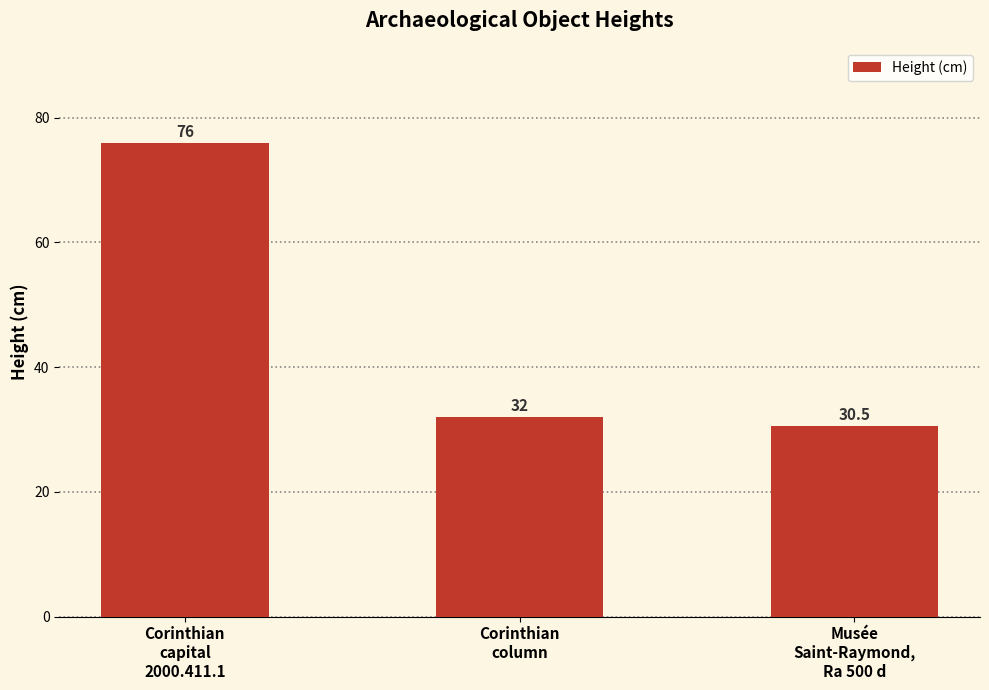

What position from the right is Corinthian
capital
2000.411.1?

3